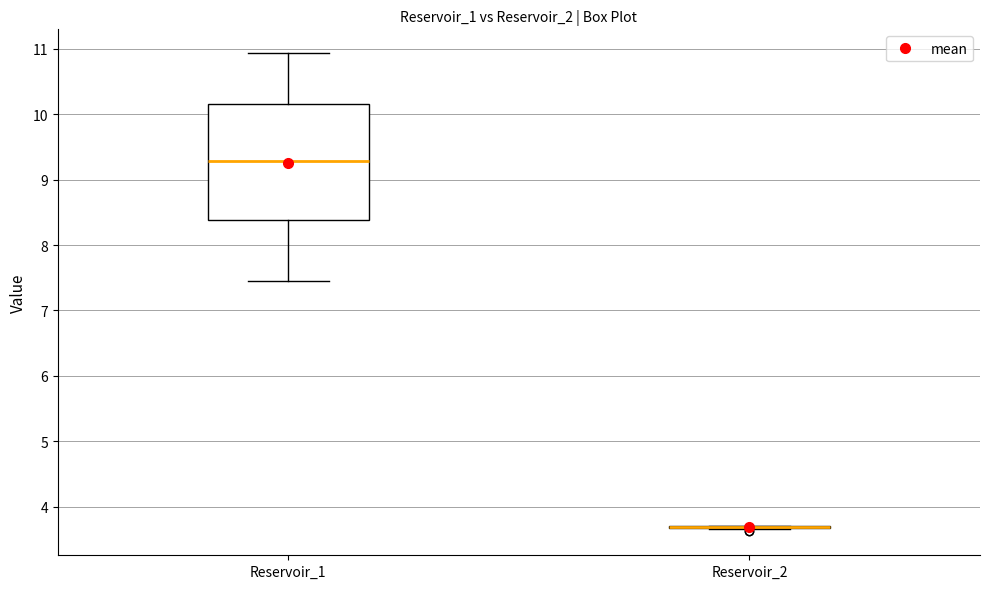

Reading left to right, transcribe this box plot: for each box, give where its median line is, the range the box spans, and where its two whiskers end, as read against the y-axis. The values are not printed on the chart, so give them approximately, as read against the axis.

Reservoir_1: median 9.3, box 8.4 to 10.2, whiskers 7.5 to 10.9
Reservoir_2: box collapsed to a line at 3.7, whiskers 3.7 to 3.7